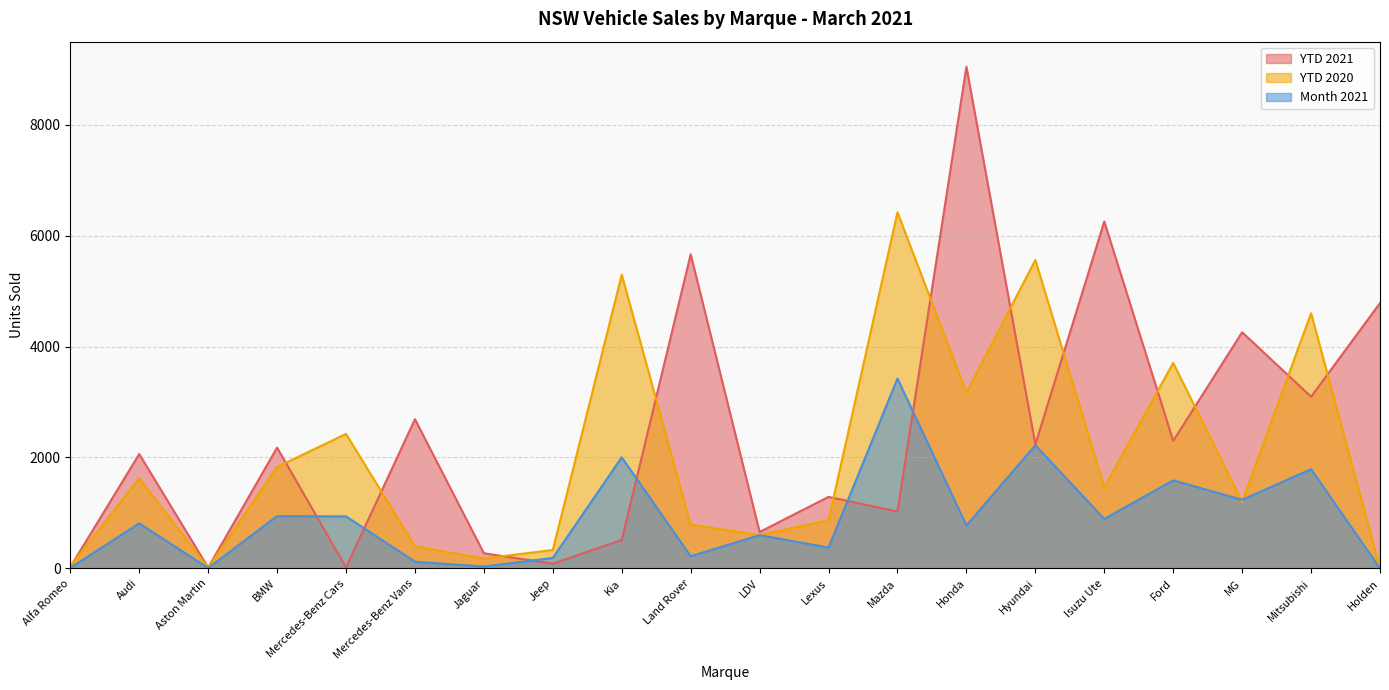

After their last crossing, which series has the higher values: Month 2021 or YTD 2020?

YTD 2020